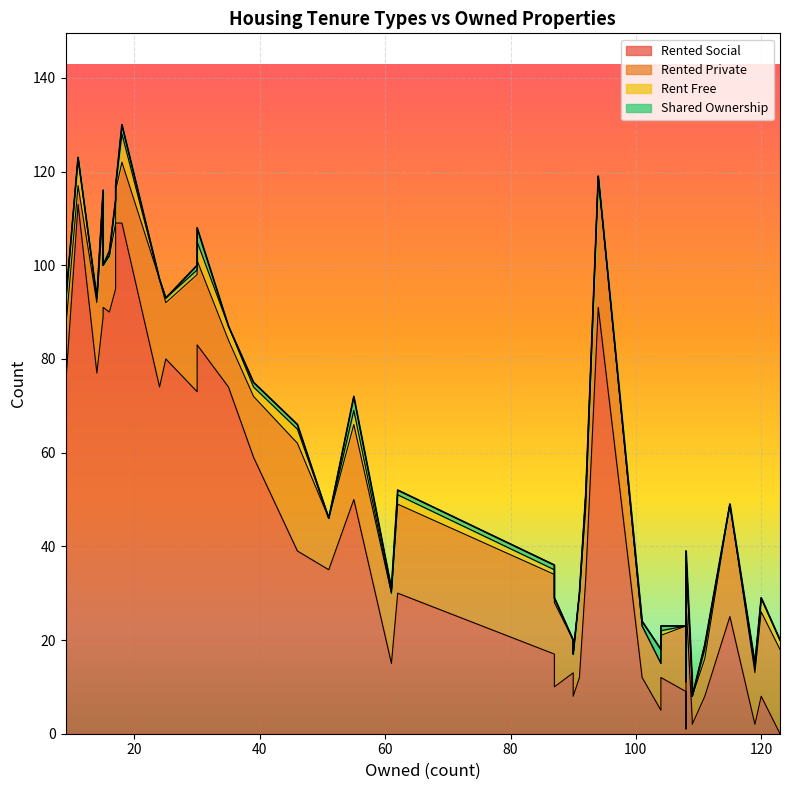

What is the difference between the second highest and second lowest values in the rented_social series?

108